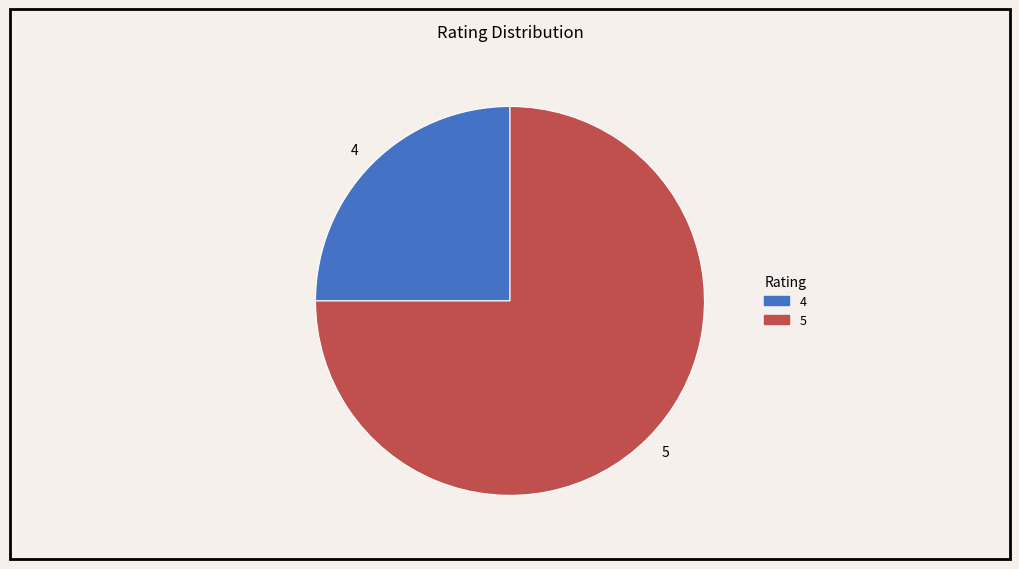

Is there a majority slice in this chart?

Yes